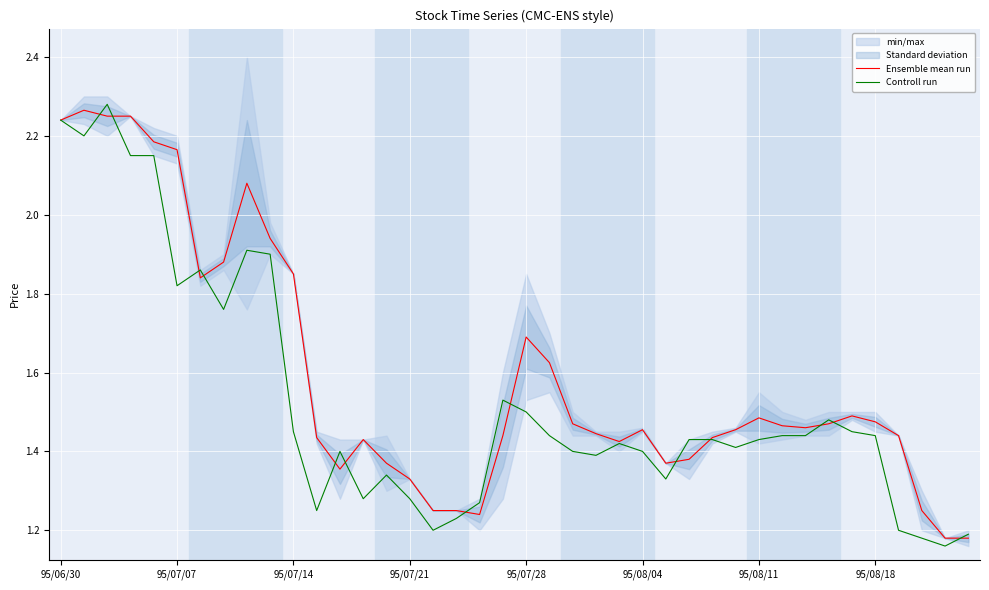

What is the value of the Ensemble mean run point at the 2nd from the left?

2.3